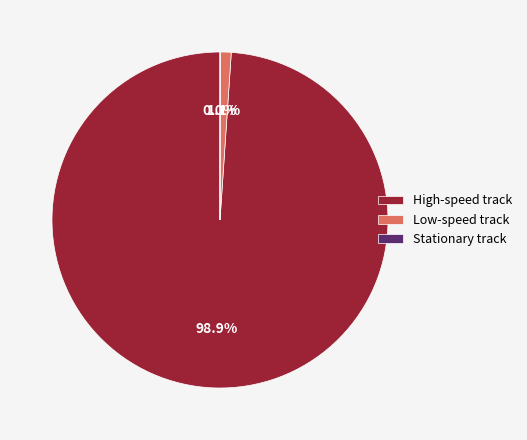

Which slice is the largest?

High-speed track